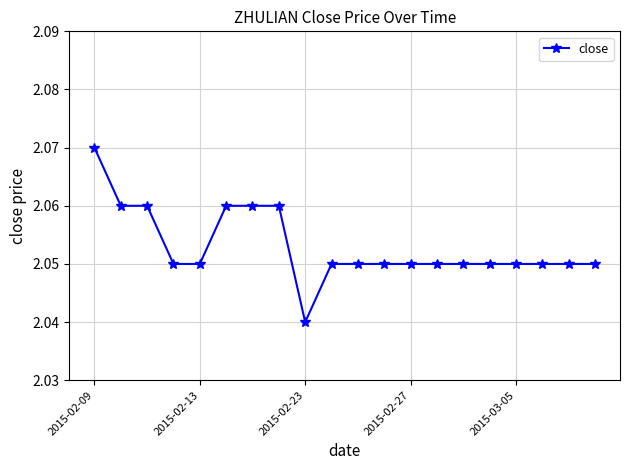

What is the sum of all values?

41.1